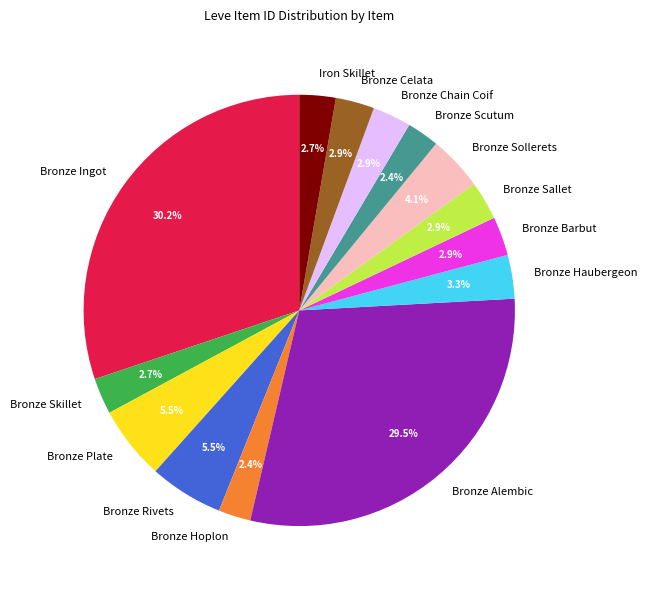

What percentage is the Bronze Celata slice, to the nearest percent?

3%